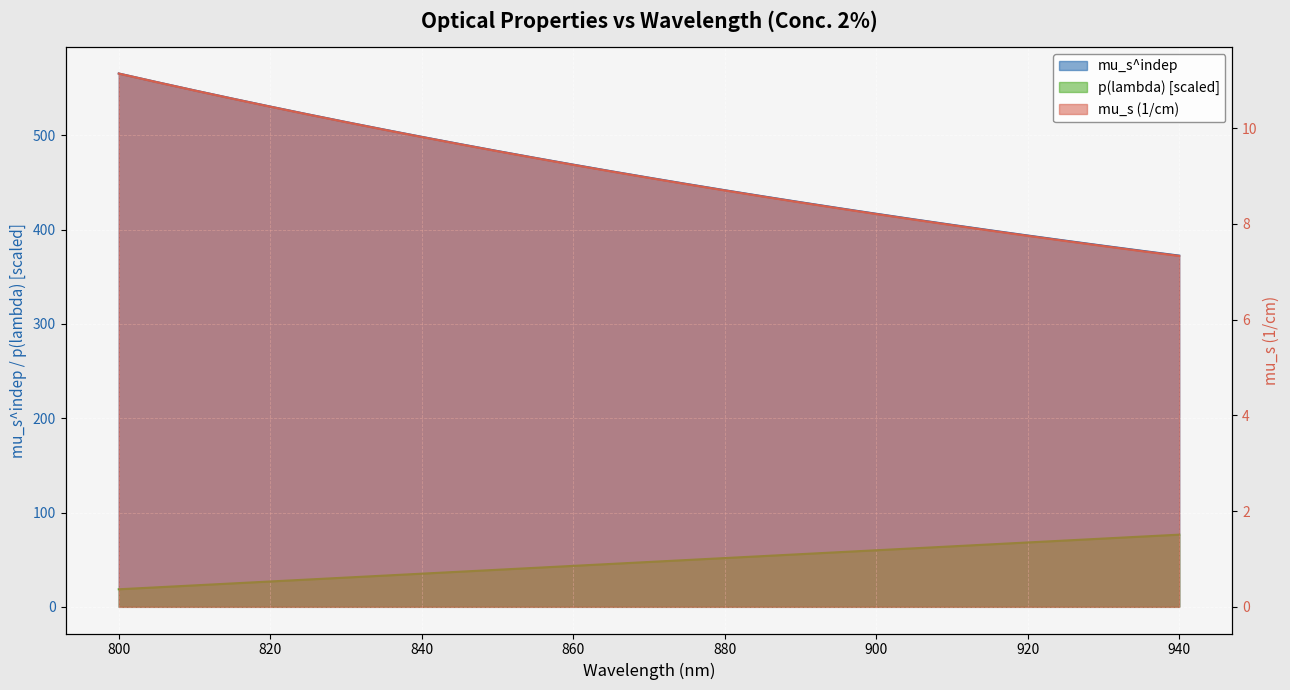

Read the mu_s (1/cm) value at 900.

8.2